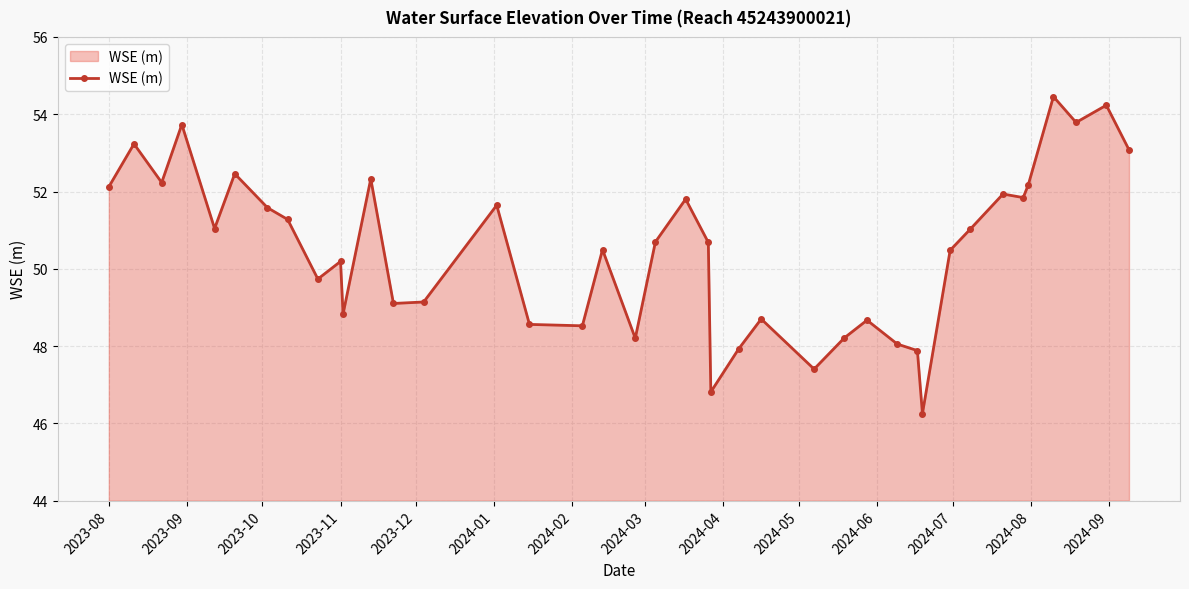

What is the difference between the second highest and second lowest values?

7.4